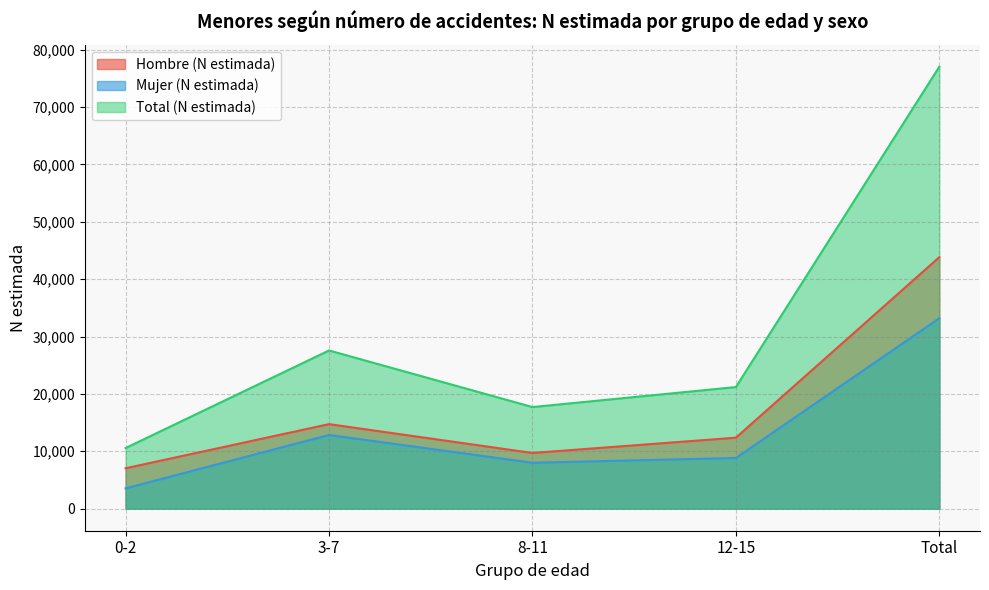

List the series in order of their overall mean, highest first.

Total (N estimada), Hombre (N estimada), Mujer (N estimada)